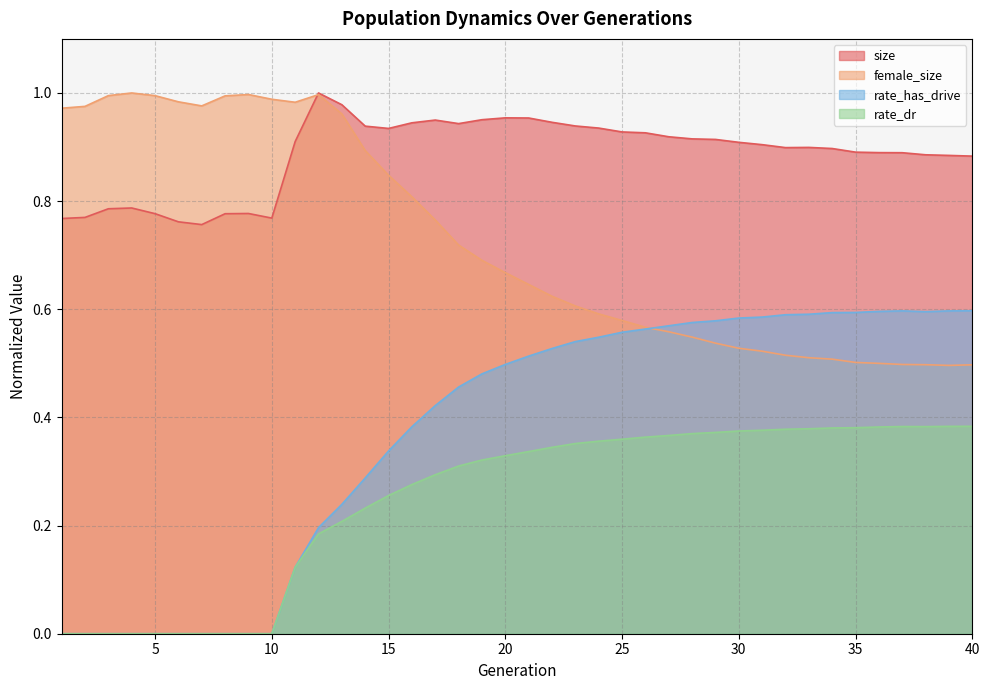

Between 27 and 37, which is larger?

27